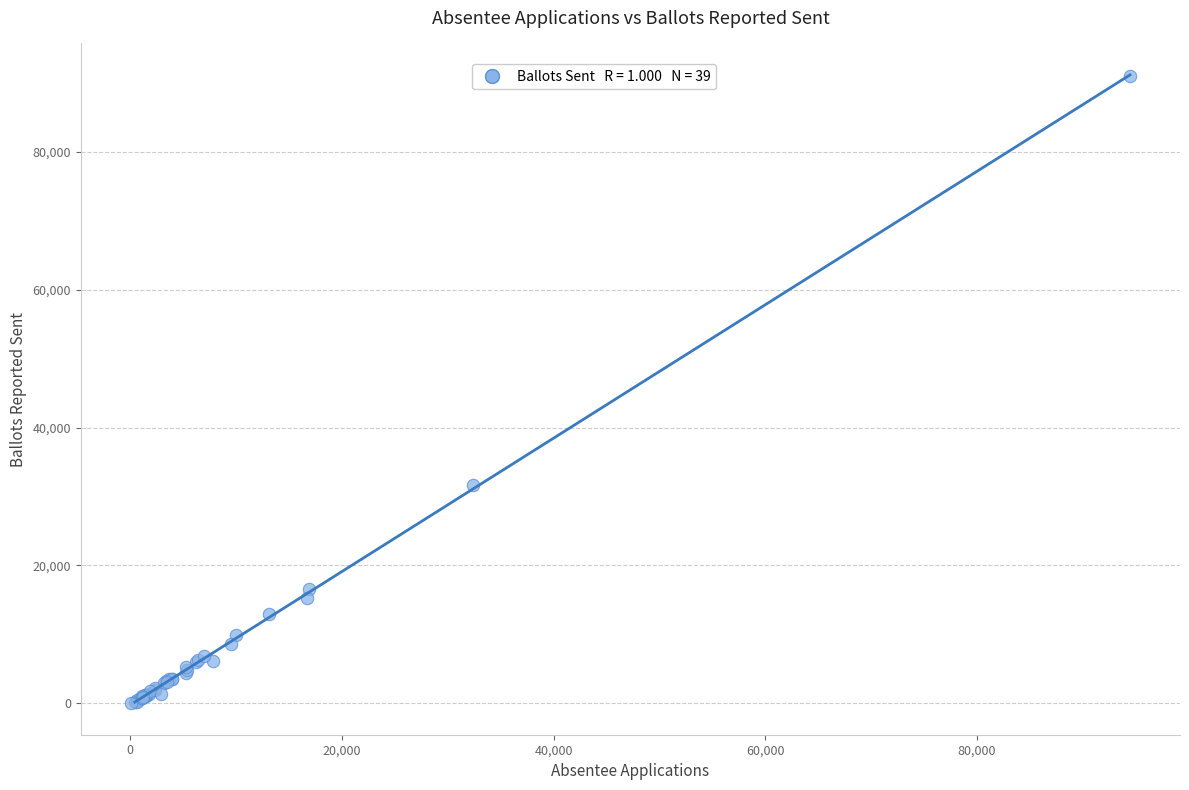

What Y value in the scatter plot is closest to 45497?

31637